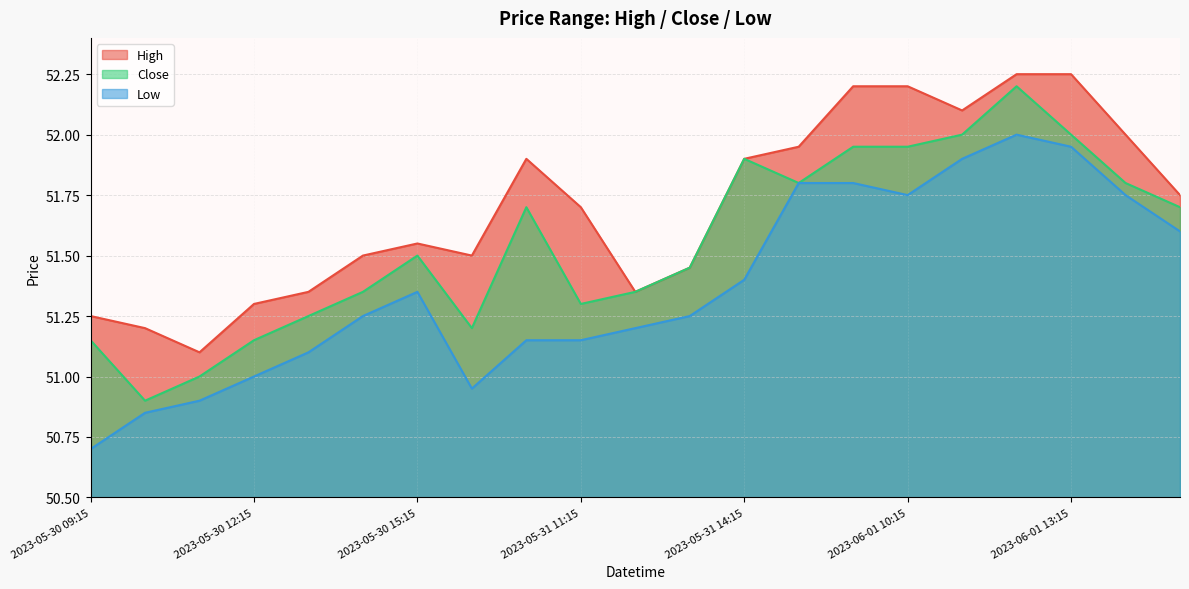

What is the label of the 2nd point from the right?

2023-06-01 14:15